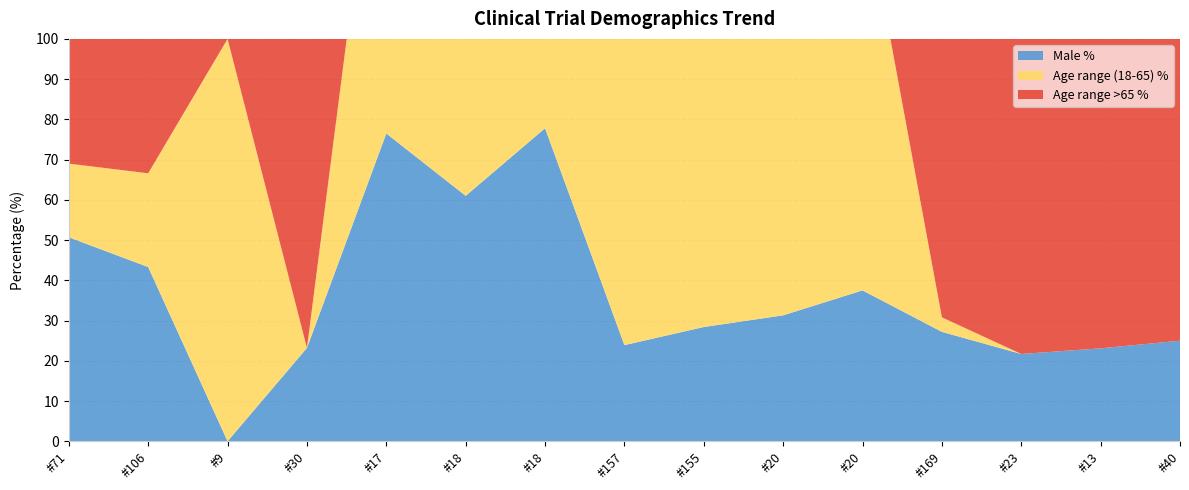

Reading right to left, what are all the values shown in this chart?

Age range >65 %: 40=100.0	13=100.0	23=100.0	169=96.4	20=0.0	20=0.0	155=0.0	157=0.0	18=0.0	18=0.0	17=0.0	30=100.0	9=0.0	106=76.7	71=81.7
Age range (18-65) %: 40=0.0	13=0.0	23=0.0	169=3.6	20=100.0	20=100.0	155=100.0	157=100.0	18=100.0	18=100.0	17=100.0	30=0.0	9=100.0	106=23.3	71=18.3
Male %: 40=25.0	13=23.1	23=21.7	169=27.2	20=37.5	20=31.3	155=28.4	157=23.9	18=77.8	18=61.0	17=76.5	30=23.2	9=0.0	106=43.3	71=50.7